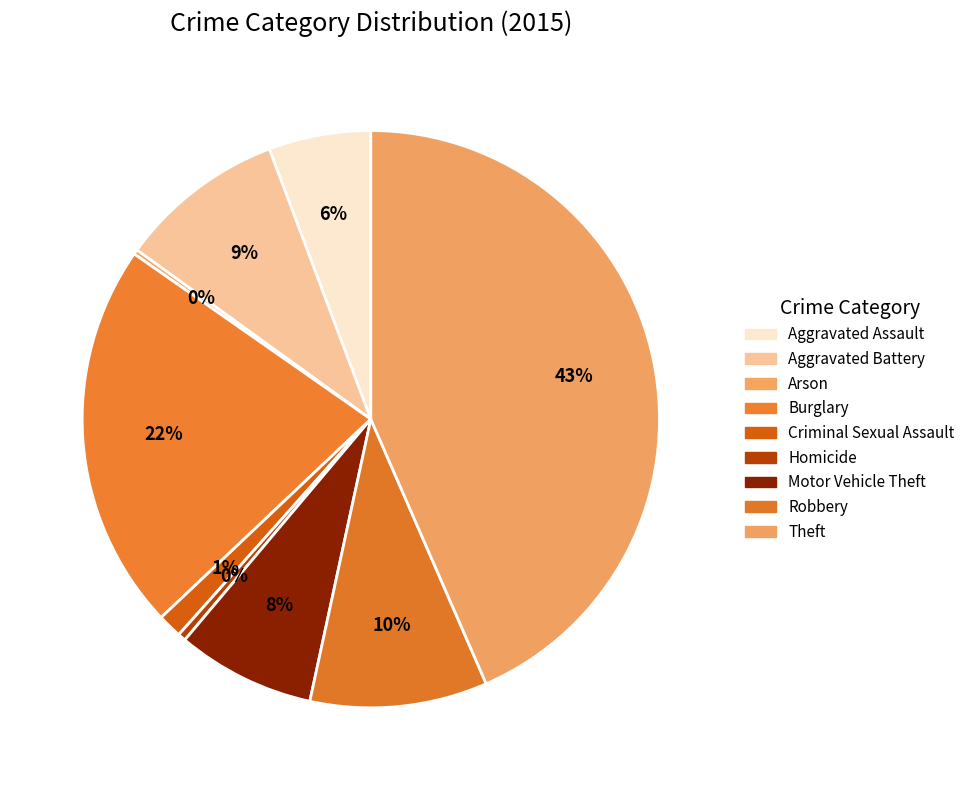

True or false: Homicide accounts for 11% of the total.

False